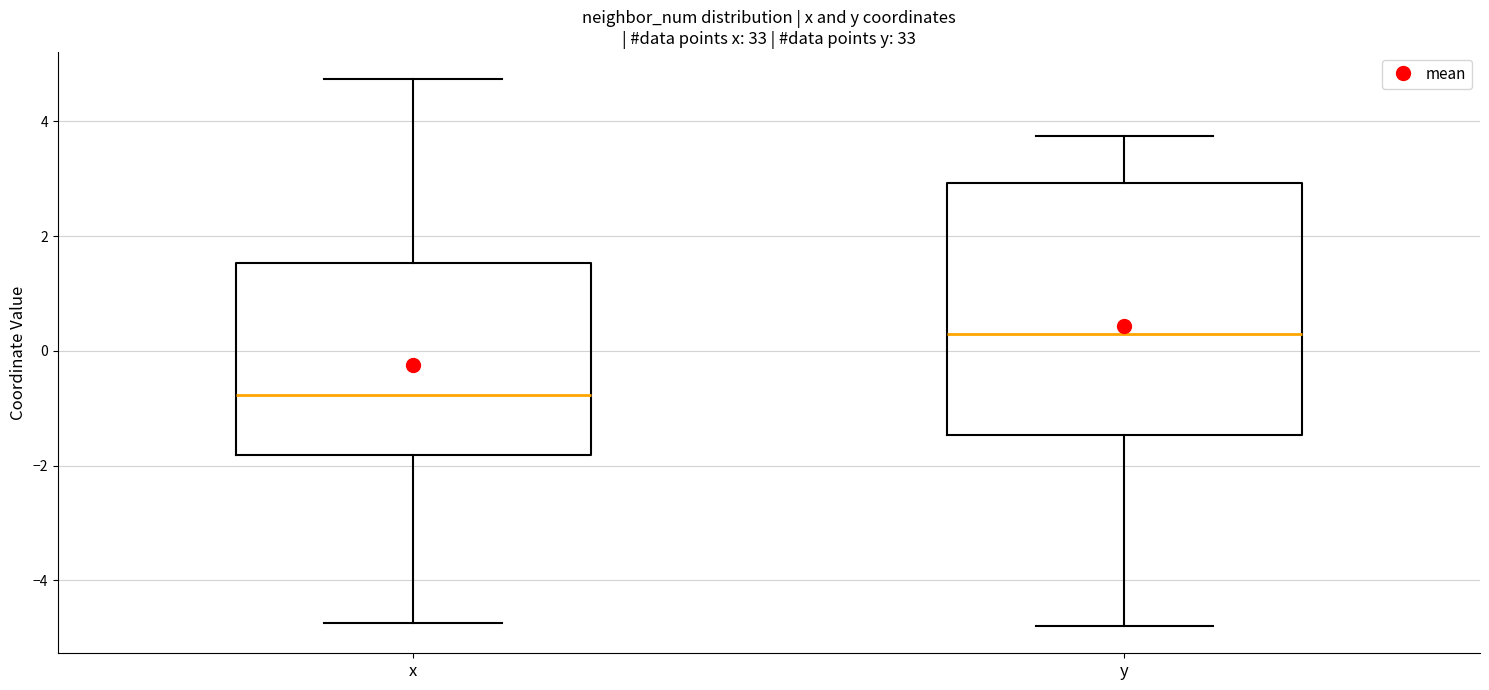

Reading left to right, transcribe this box plot: for each box, give where its median line is, the range the box spans, and where its two whiskers end, as read against the y-axis. The values are not printed on the chart, so give them approximately, as read against the axis.

x: median -0.8, box -1.8 to 1.6, whiskers -4.8 to 4.8
y: median 0.2, box -1.4 to 3.0, whiskers -4.8 to 3.8